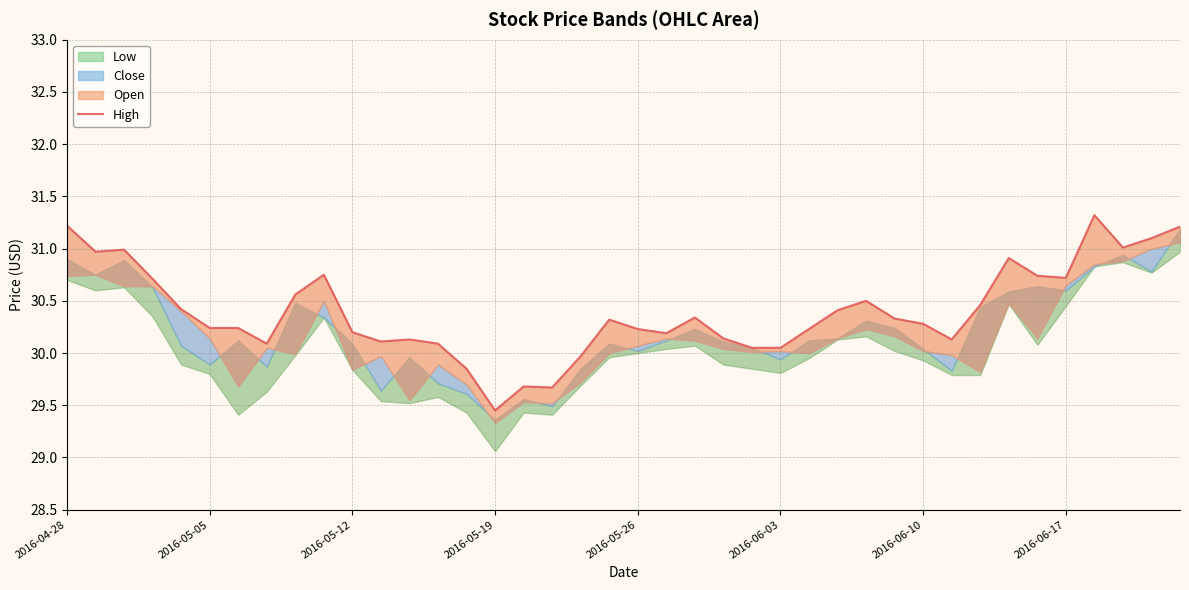

What is the ratio of the value at 19 to the value at 2016-06-03?

1.0